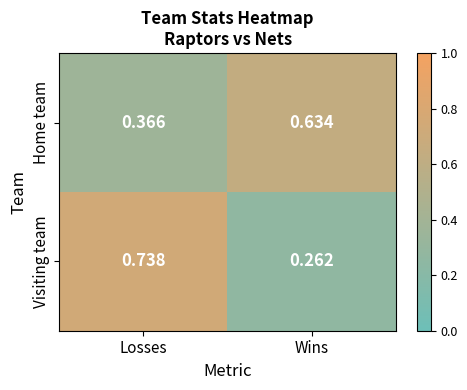

At Wins, list the series in order from smallest to largest.

Visiting team, Home team